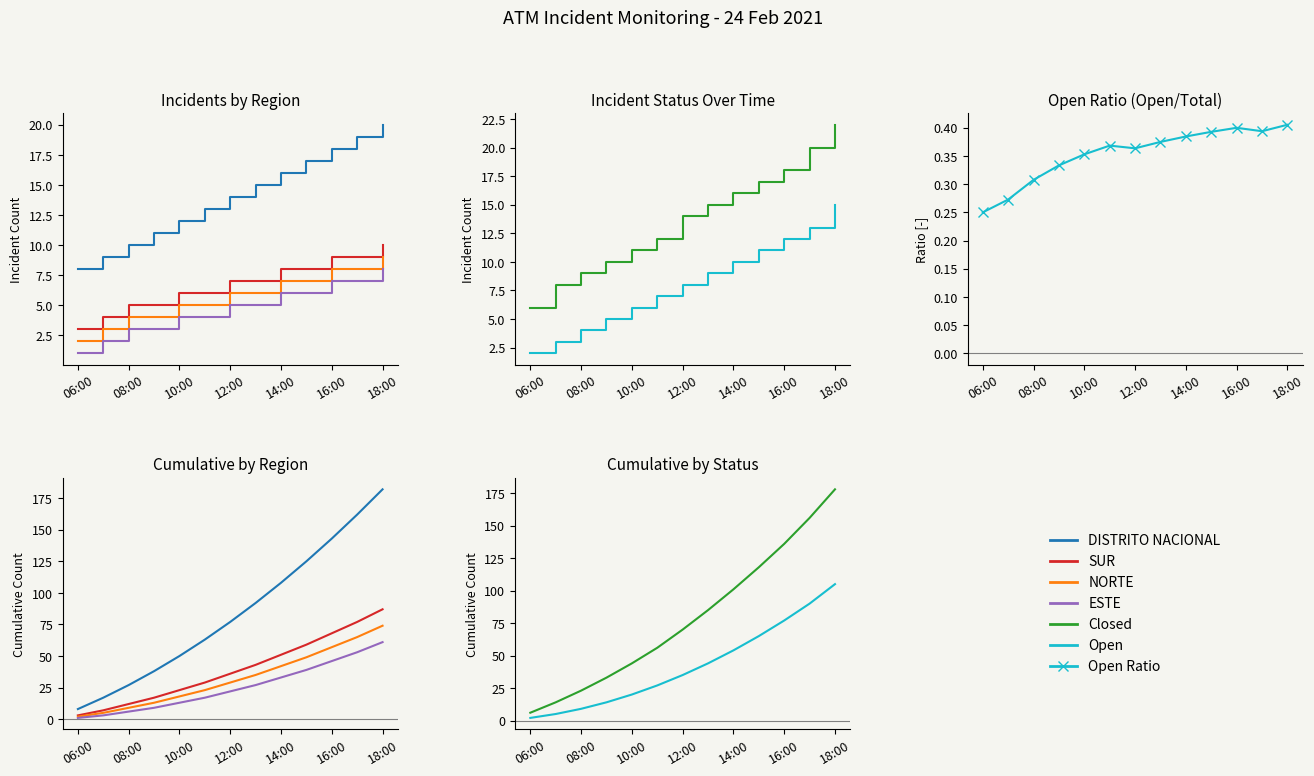

True or false: ESTE has more than 0 interior local peaks.

False